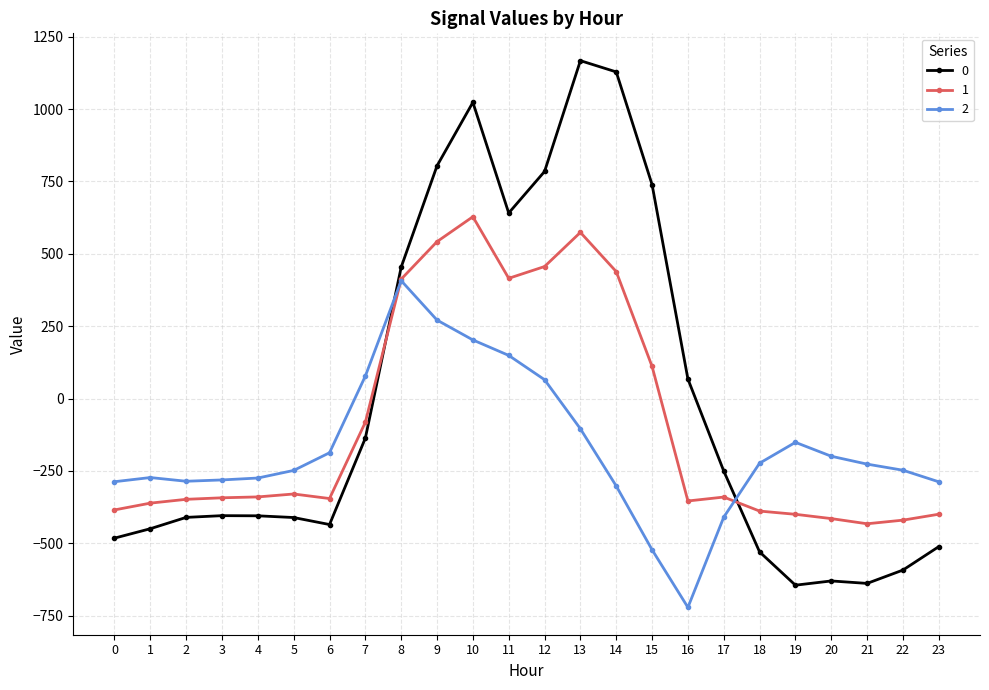

How many distinct data groups are displayed?

3